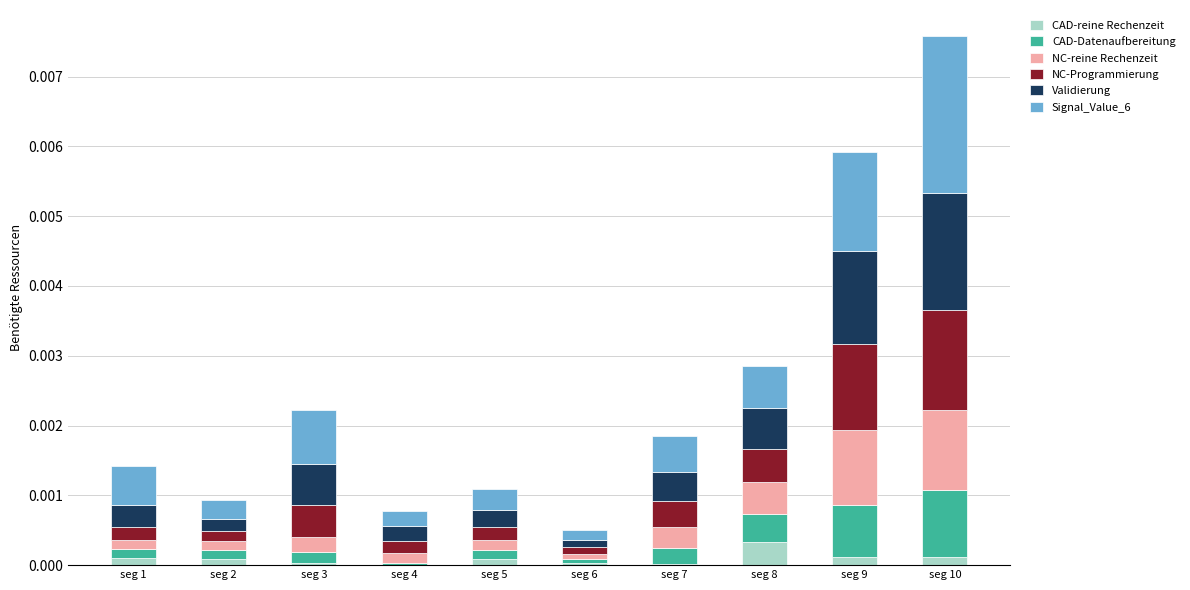

Does the chart contain stacked bars?

Yes